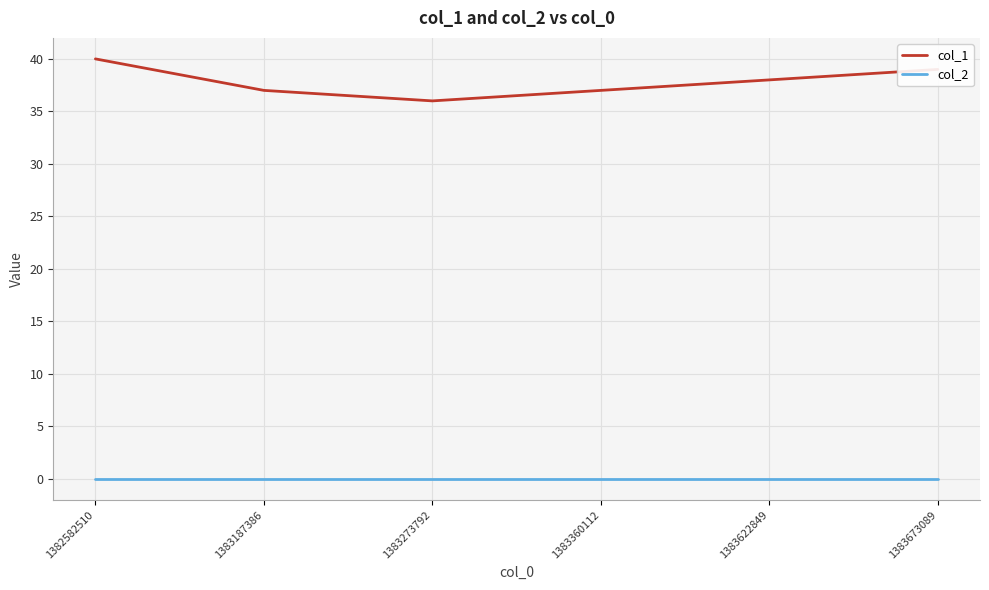

At which label does col_1 reach its peak?

1382582510